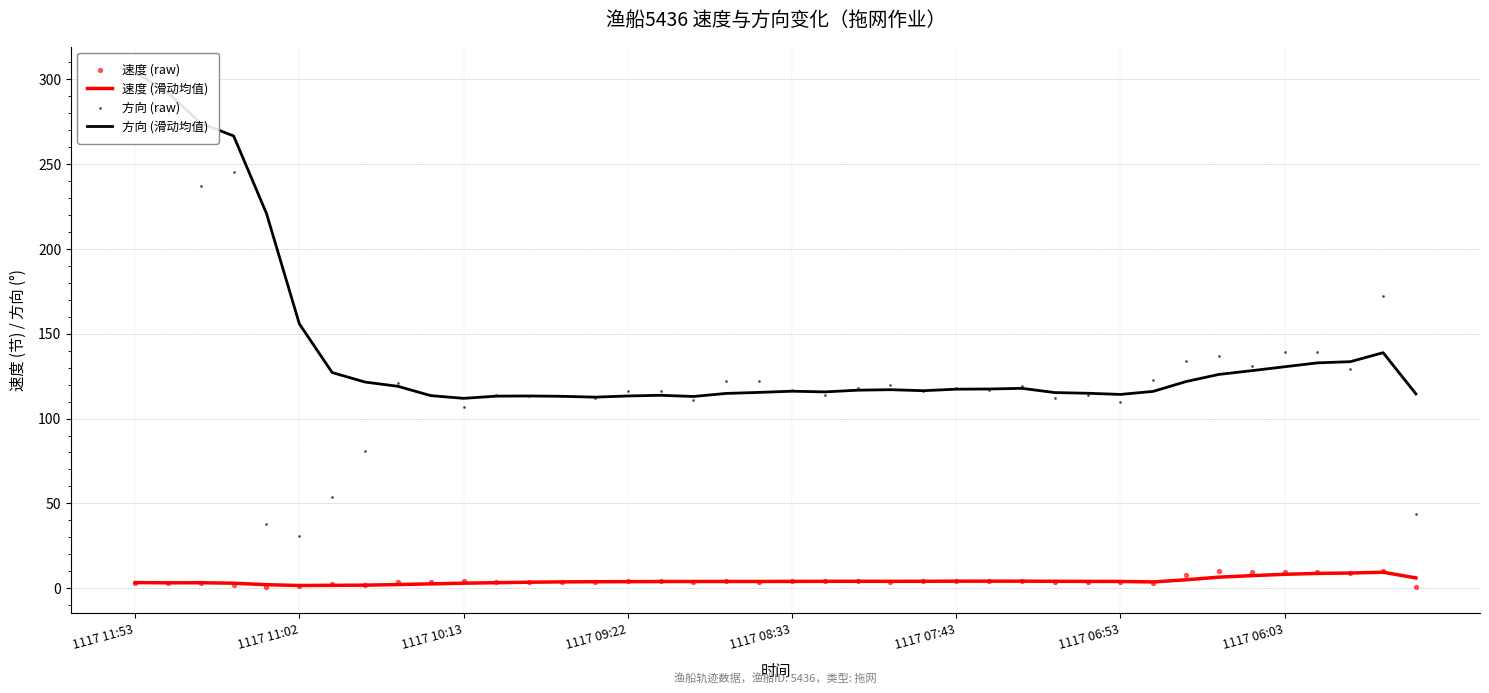

Which series has the largest total across all categories?

方向 (滑动均值)